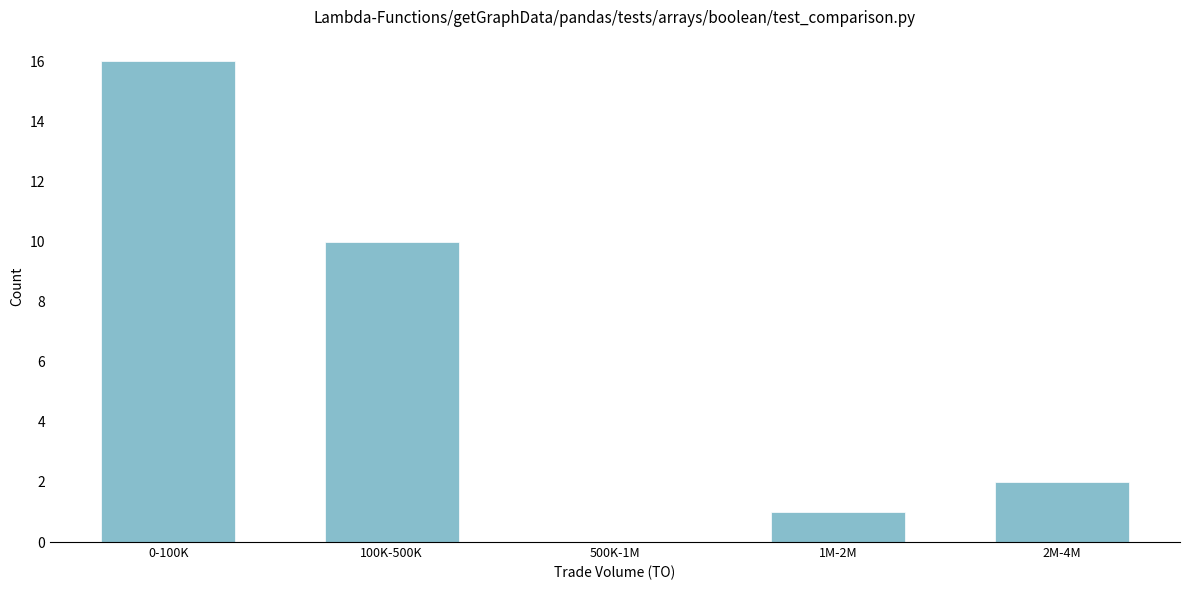

Reading left to right, list all the values displayed in this chart.

0-100K=16	100K-500K=10	500K-1M=0	1M-2M=1	2M-4M=2